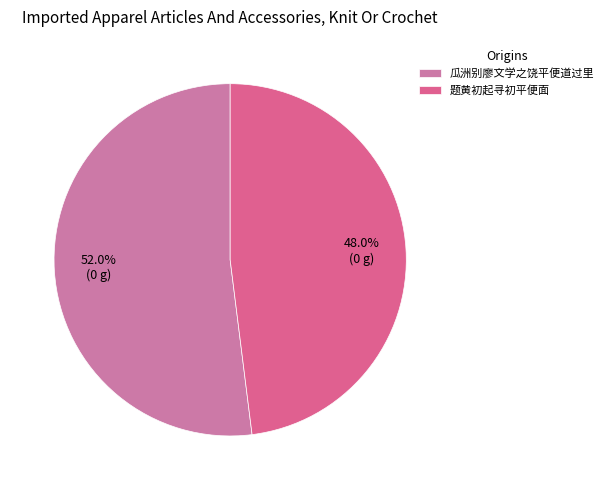

What is the change in value from 瓜洲别廖文学之饶平便道过里 to 题黄初起寻初平便面?

-46390